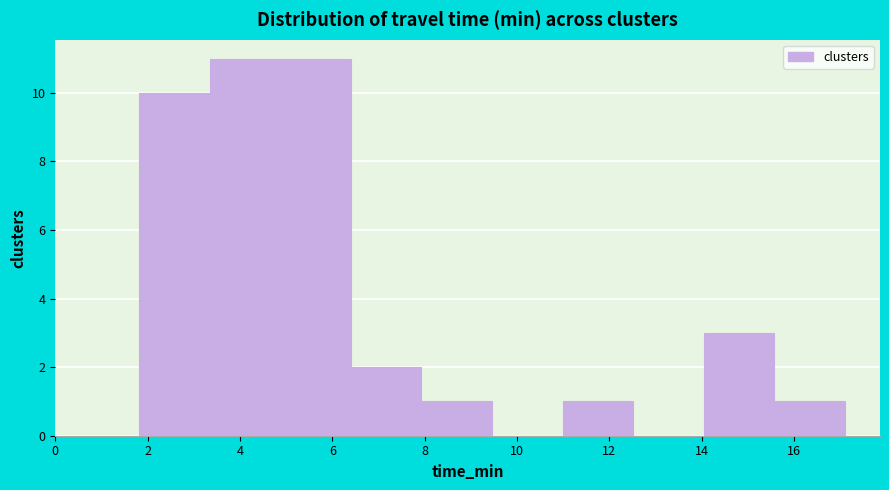

Reading left to right, list every bar in this chart as the range it spans on the x-axis followed by its height. Neither the bar edges nor the heights are printed on the chart, so give them approximately, as read against the axes.

1.8 to 3.4: 10
3.4 to 4.8: 11
4.8 to 6.4: 11
6.4 to 8.0: 2
8.0 to 9.4: 1
9.4 to 11.0: 0
11.0 to 12.6: 1
12.6 to 14.0: 0
14.0 to 15.6: 3
15.6 to 17.2: 1